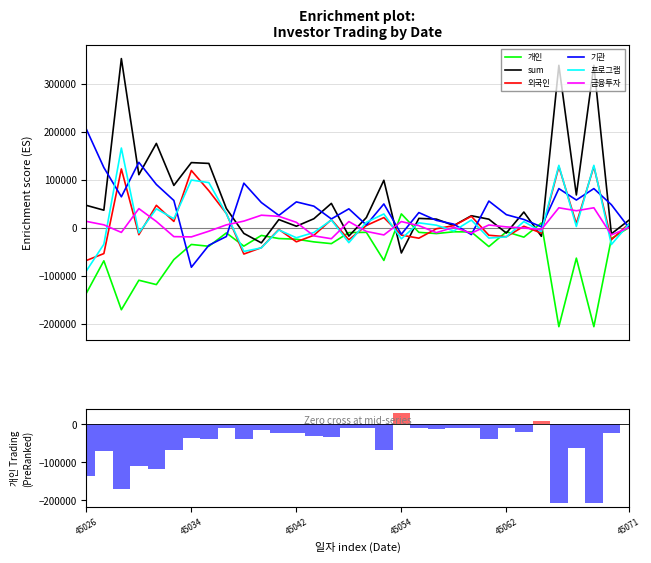

How many distinct data groups are displayed?

6